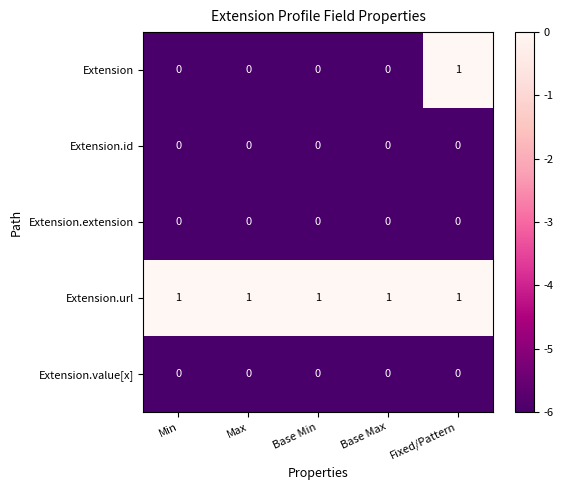

True or false: Extension.id has a value of 0 at Min.

True